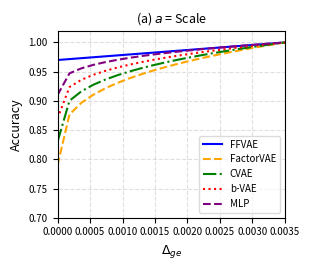

Rank the series by their average value, from lowest to highest.

FactorVAE, CVAE, b-VAE, MLP, FFVAE